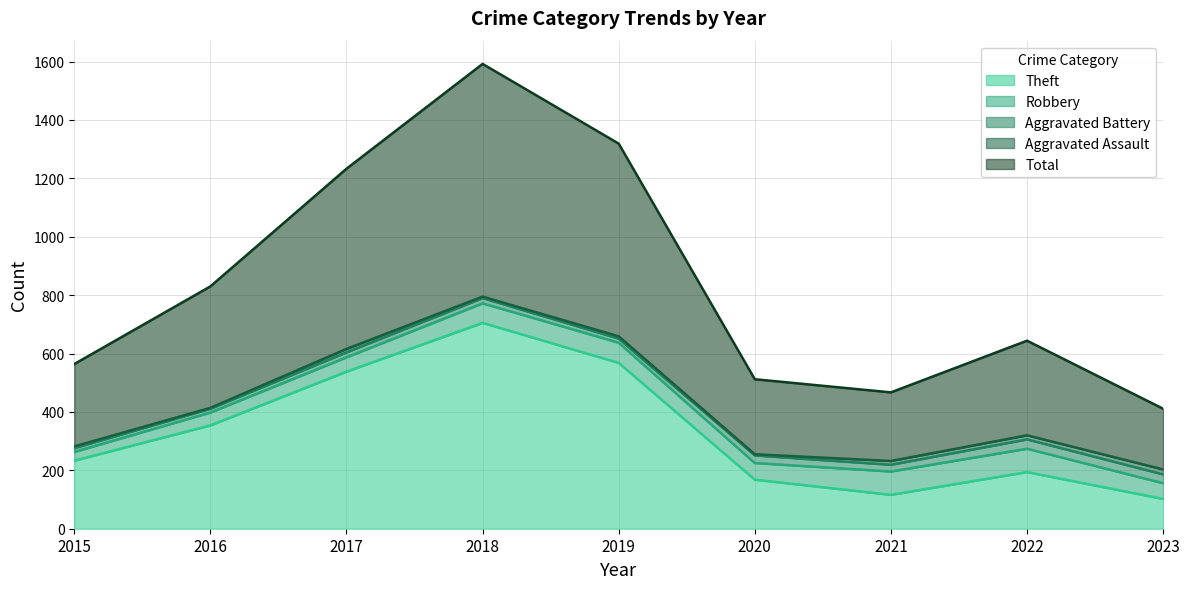

True or false: Aggravated Battery and Theft cross at least once.

False